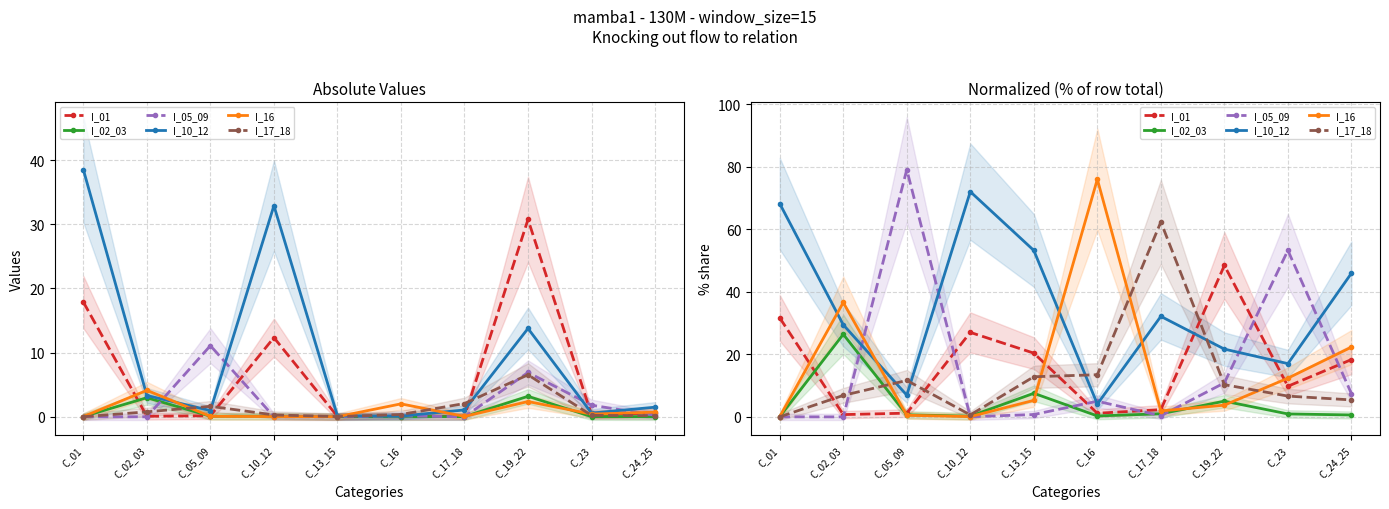

In I_02_03, how many points are lower than both neighbors (excluding endpoints)?

2